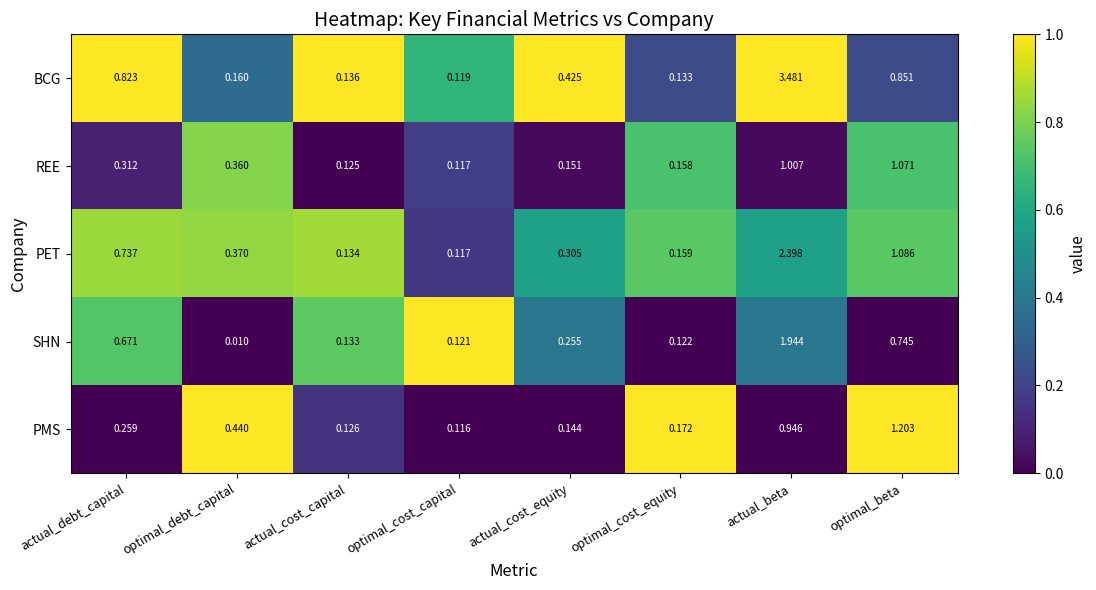

At which category is the sum across all series the highest?

actual_beta